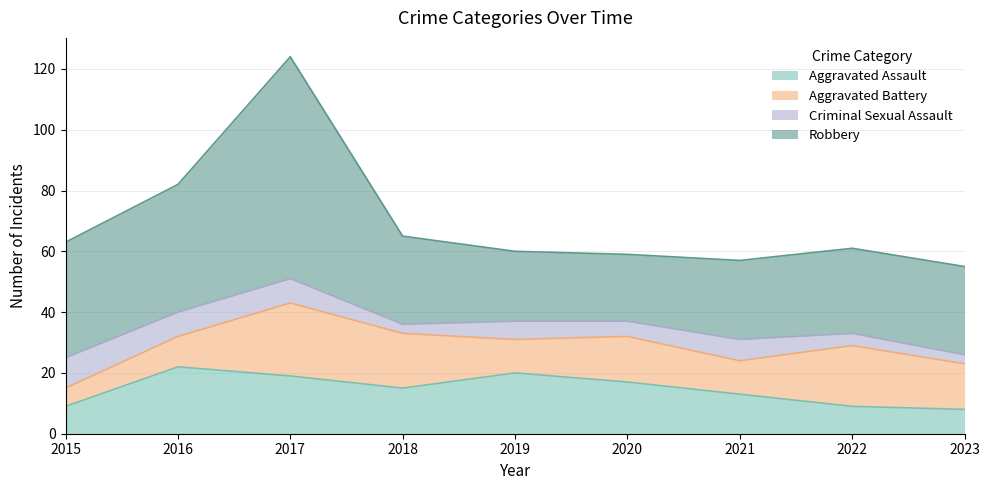

How many values in the Robbery series are below 29?

4